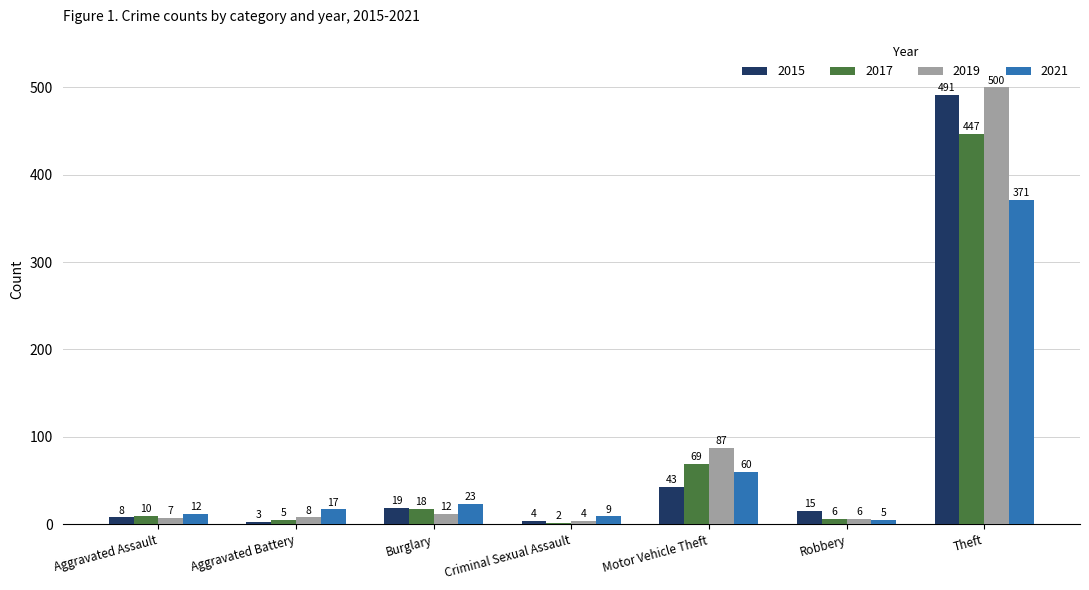

List the series in order of their peak value, highest first.

2019, 2015, 2017, 2021